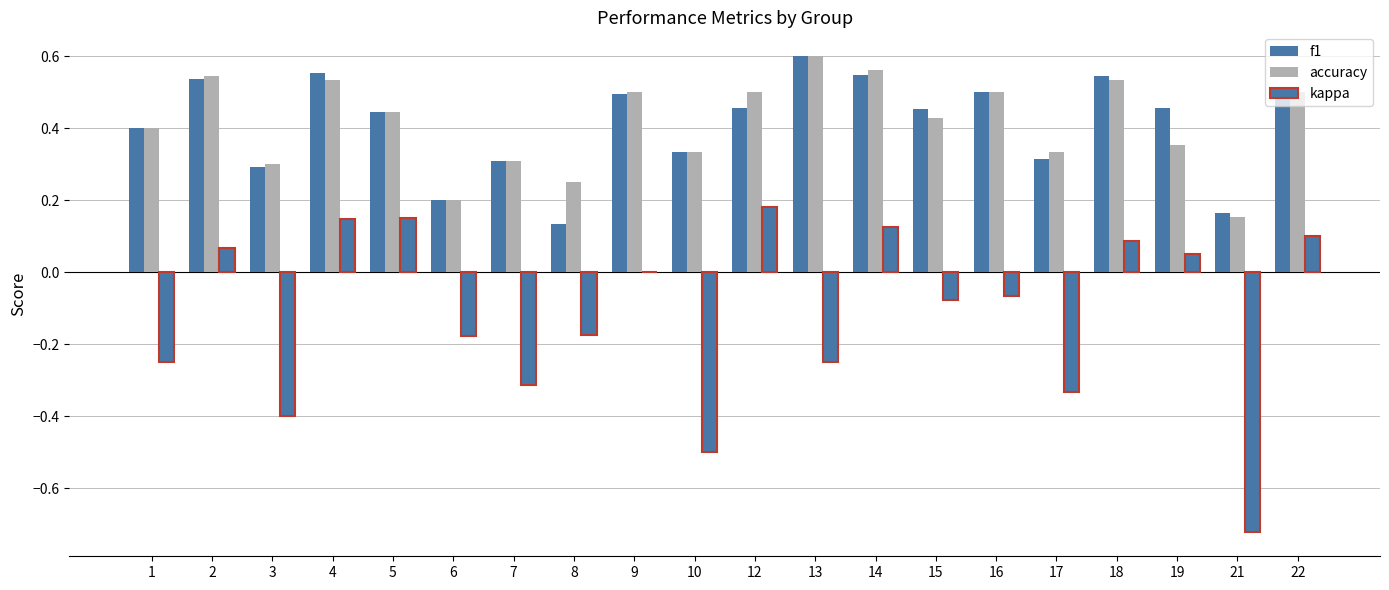

How many data points does each series have?

20